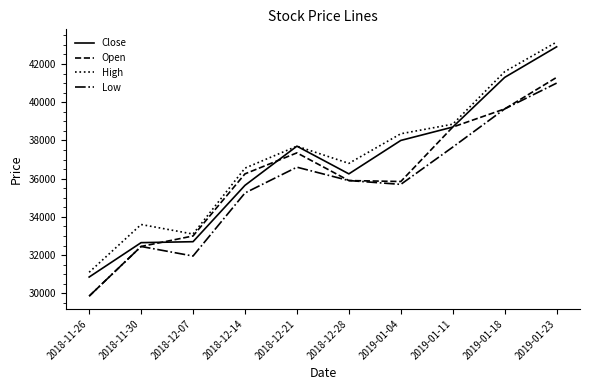

Is it true that High equals 38350 at 2019-01-04?

True